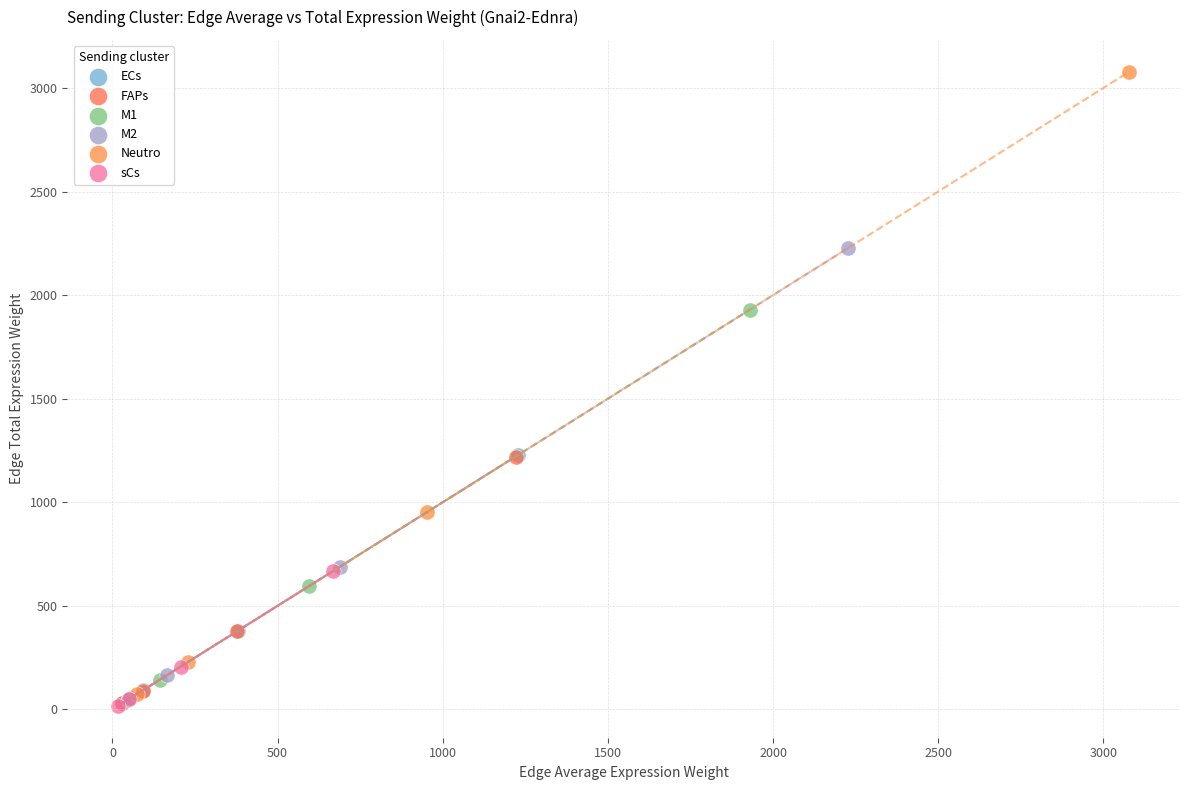

Which series has the widest spread of Y values?

Neutro